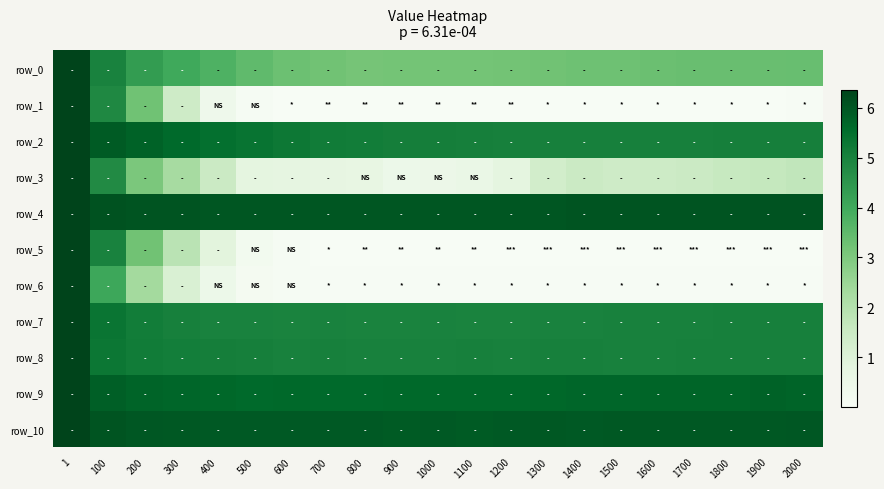

How many series are shown in this chart?

11